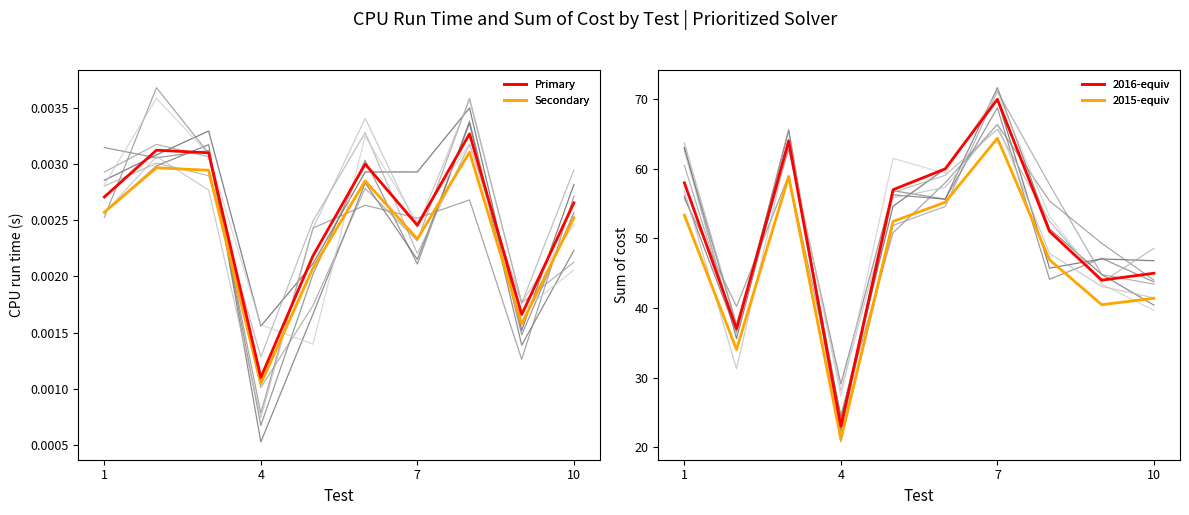

How many series are shown in this chart?

4